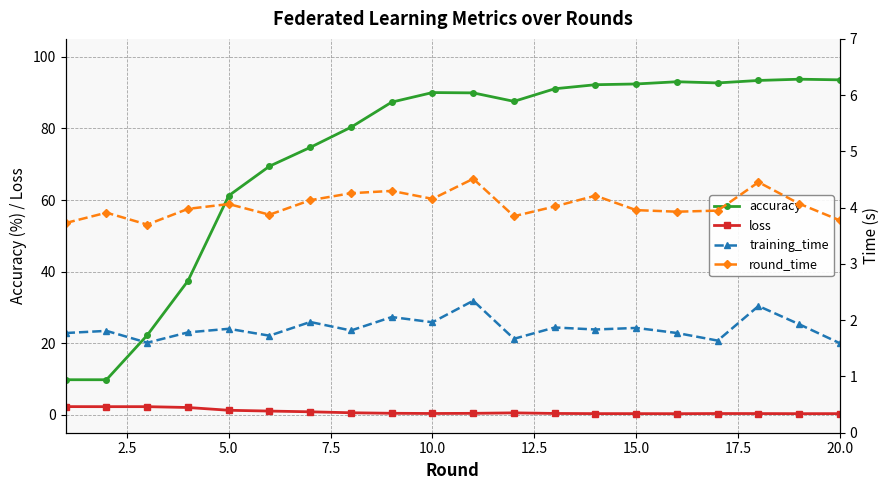

Reading right to left, transcribe all the data shown in this chart.

accuracy: 93.6	93.7	93.4	92.7	93.0	92.4	92.2	91.1	87.5	89.9	90.0	87.3	80.3	74.7	69.4	61.2	37.4	22.2	9.8	9.8
loss: 0.3	0.3	0.3	0.4	0.3	0.3	0.3	0.4	0.5	0.4	0.4	0.4	0.6	0.8	1.0	1.3	2.0	2.3	2.3	2.3
training_time: 1.6	1.9	2.3	1.6	1.8	1.9	1.8	1.9	1.7	2.3	2.0	2.1	1.8	2.0	1.7	1.8	1.8	1.6	1.8	1.8
round_time: 3.8	4.1	4.5	3.9	3.9	4.0	4.2	4.0	3.8	4.5	4.2	4.3	4.3	4.1	3.9	4.1	4.0	3.7	3.9	3.7